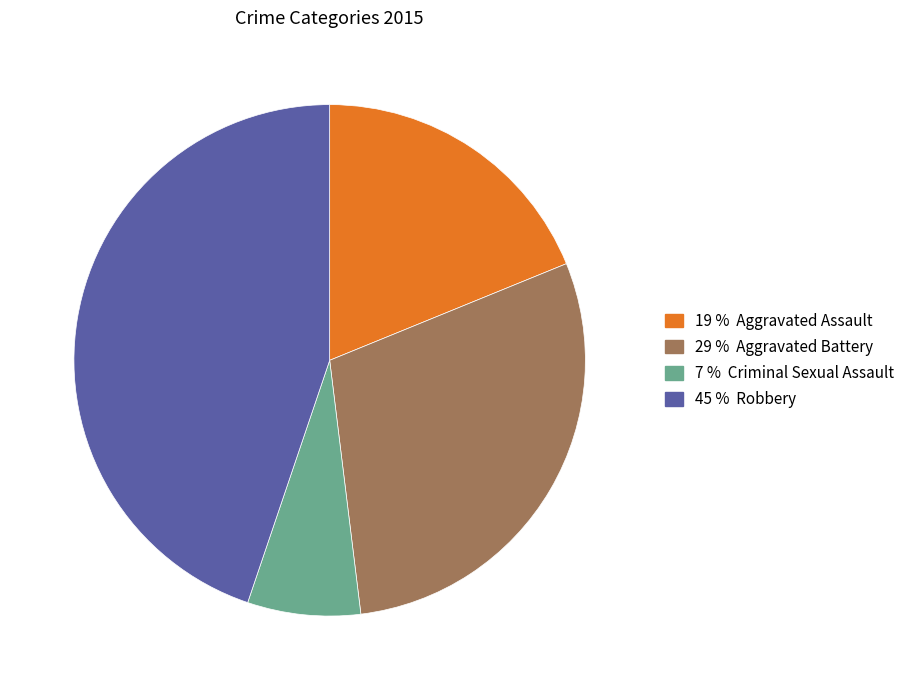

Is there a majority slice in this chart?

No